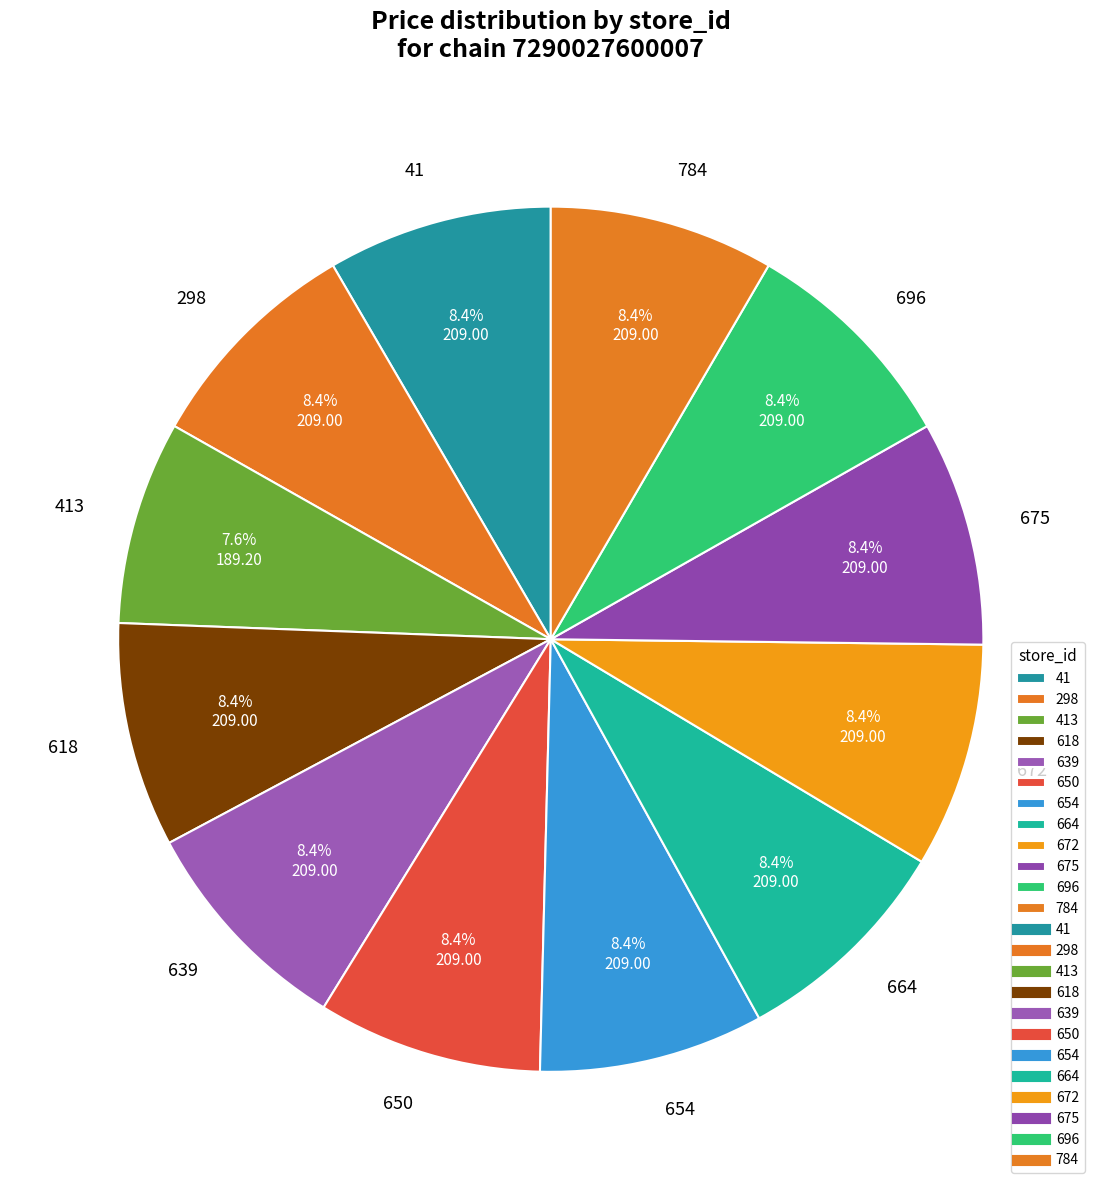

How many segments does this pie chart have?

12